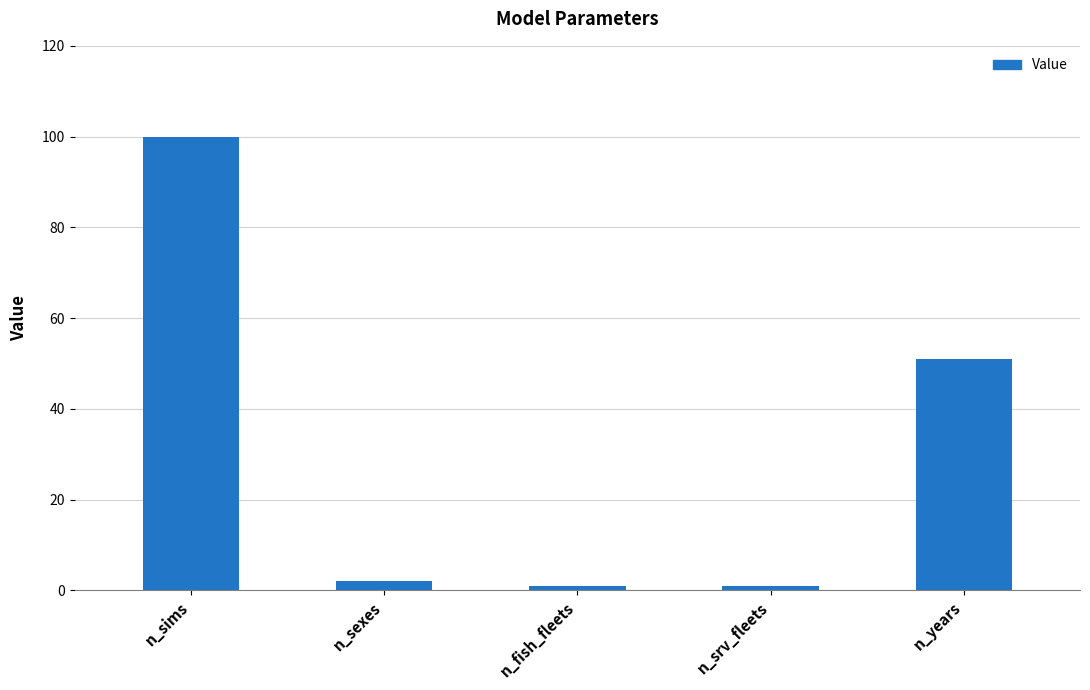

True or false: the data shows 51 at n_years.

True